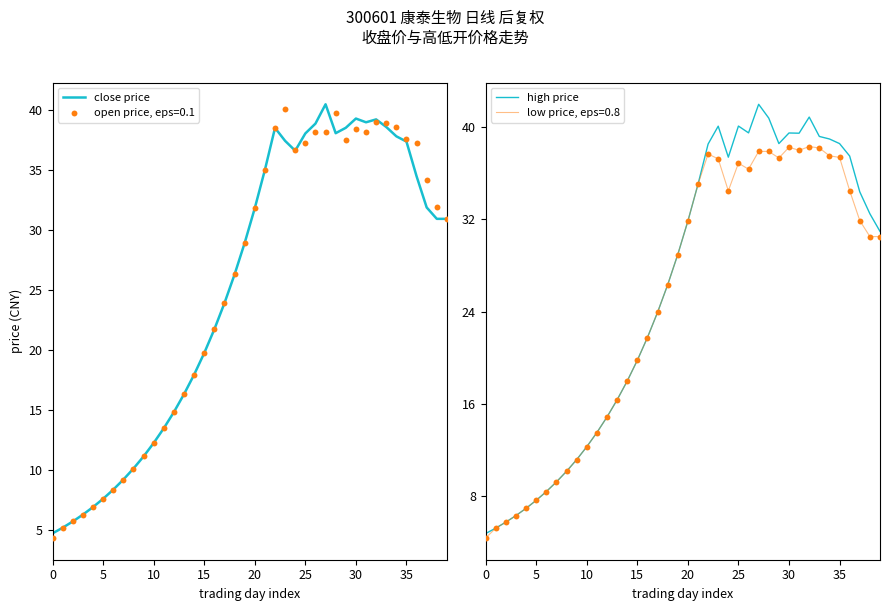

Which series reaches the minimum Y coordinate?

close price